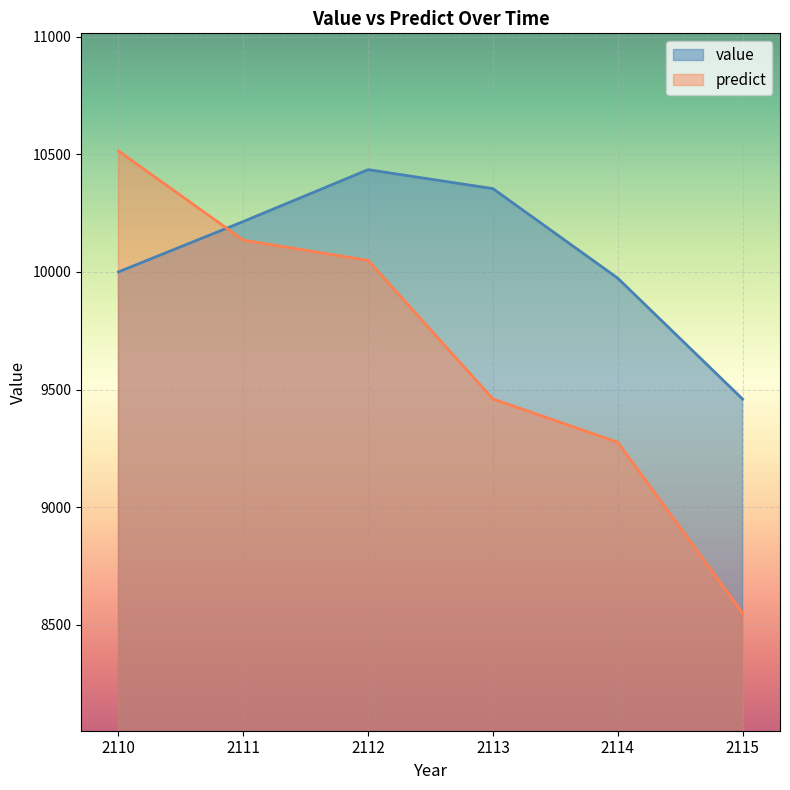

Which series has the largest total across all categories?

value